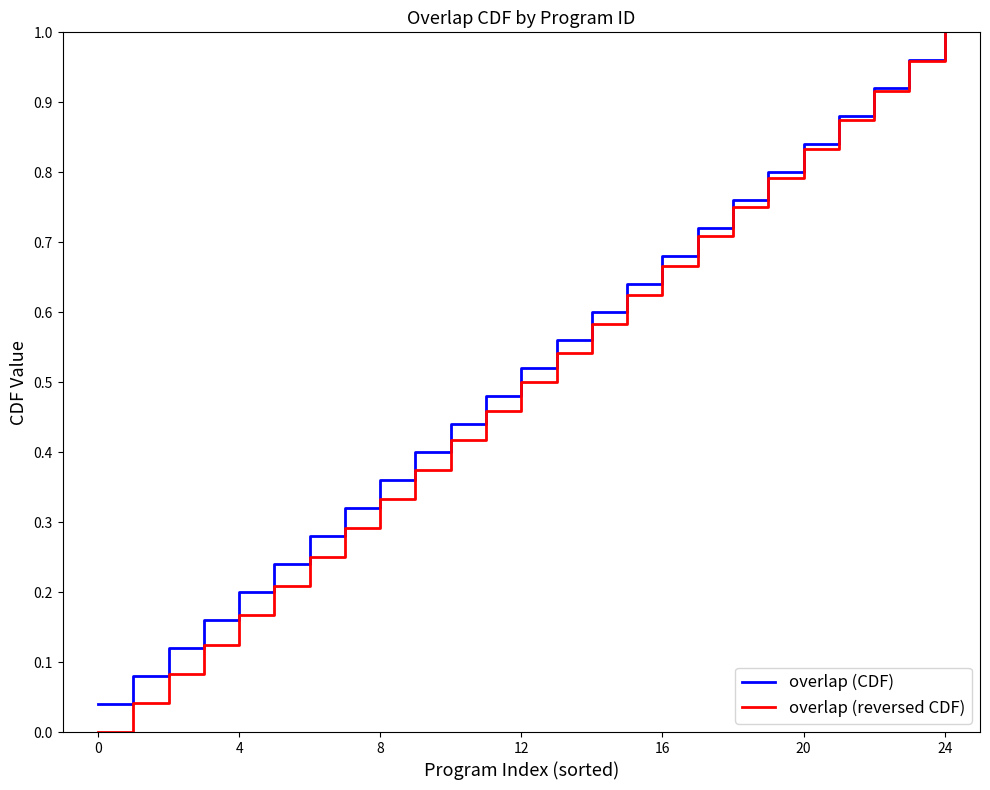

How many lines are shown in the chart?

2